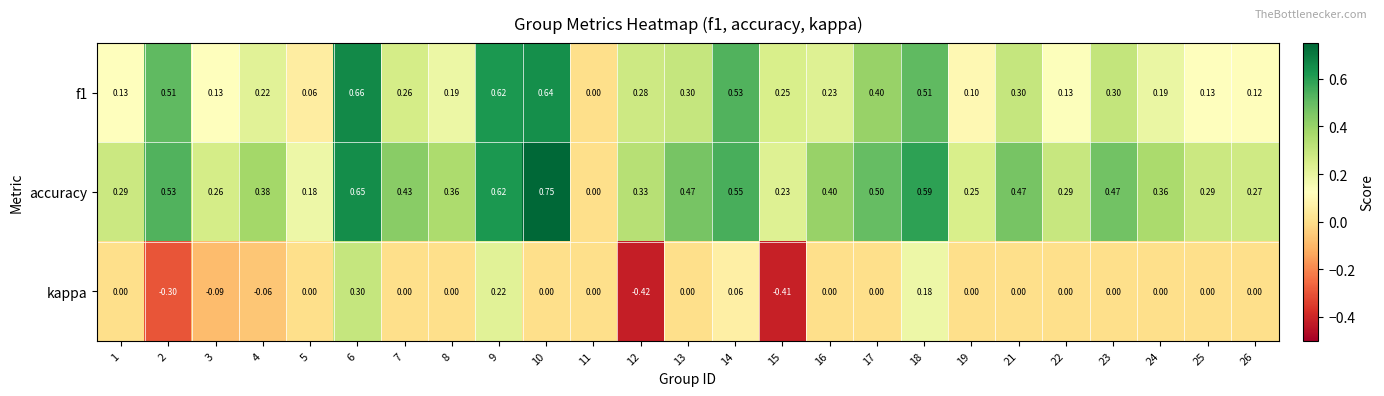

List the series in order of their overall mean, highest first.

accuracy, f1, kappa